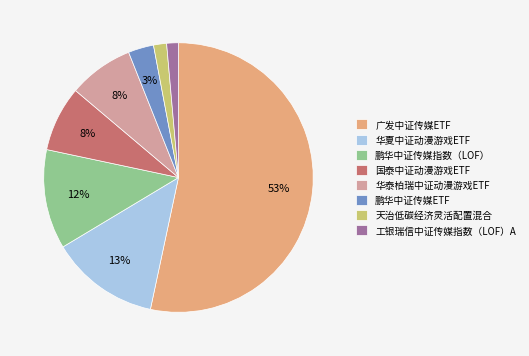

Which has a higher value, 鹏华中证传媒ETF or 天治低碳经济灵活配置混合?

鹏华中证传媒ETF